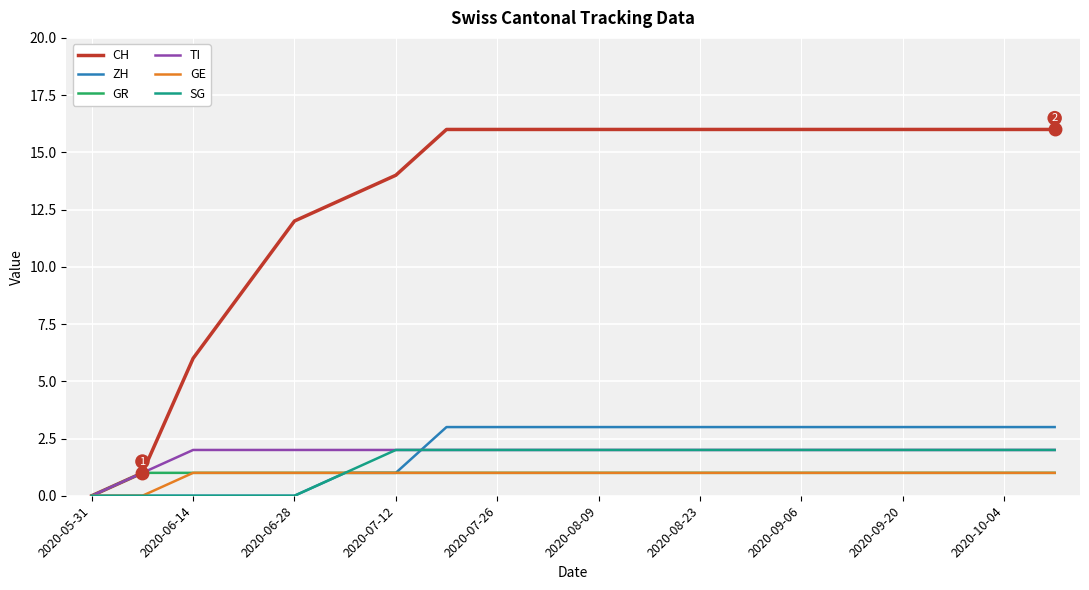

Does the chart have visible grid lines?

Yes